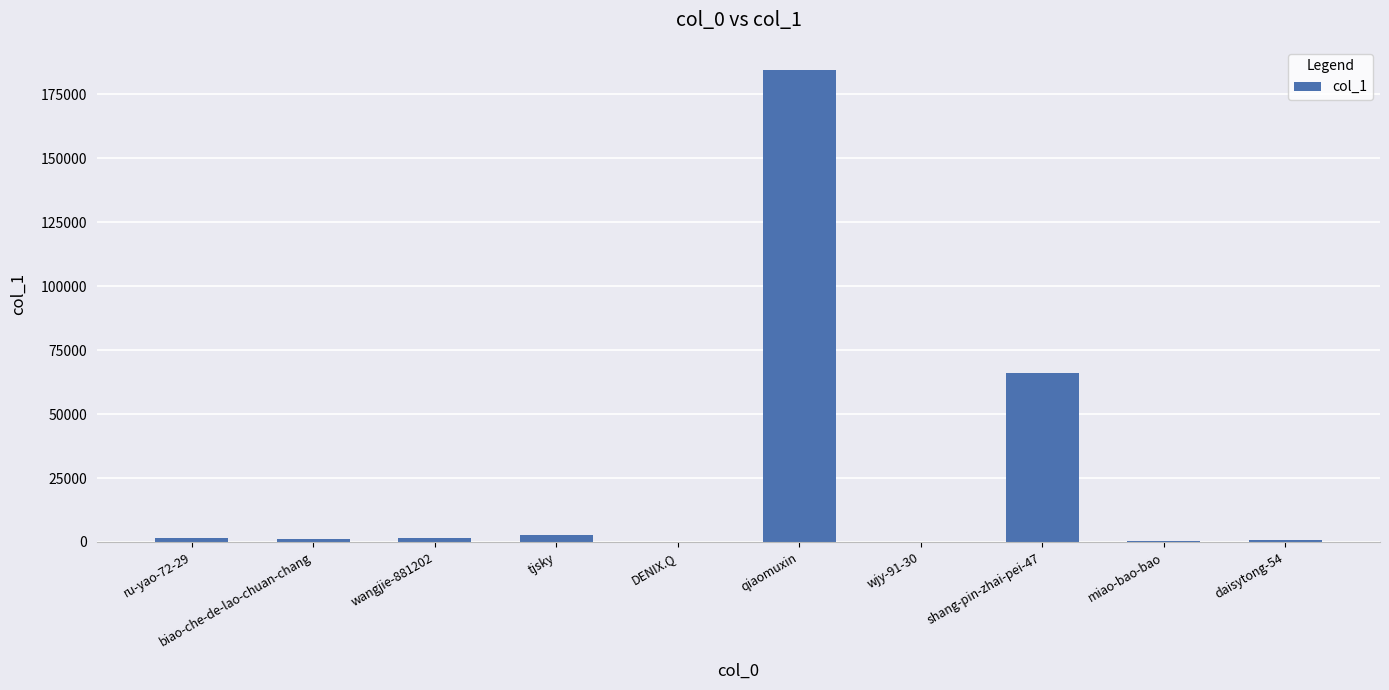

What is the difference between the values at biao-che-de-lao-chuan-chang and miao-bao-bao?

680